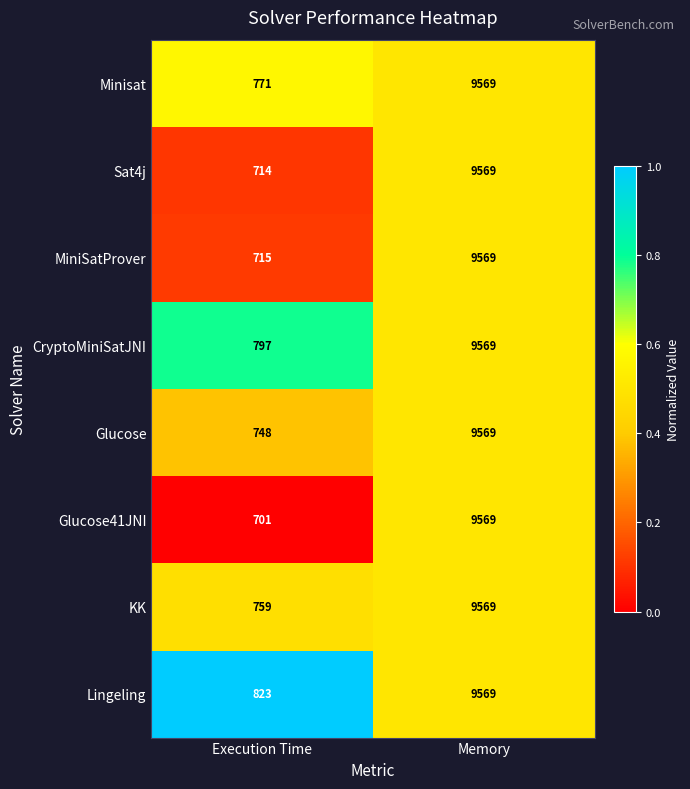

What is the difference between the maximum and minimum values in the Glucose series?

8821